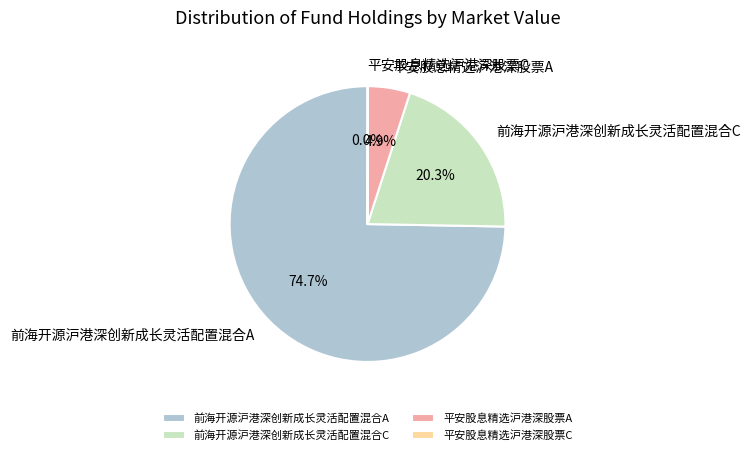

How much of the chart is everything except 平安股息精选沪港深股票A?

95.1%